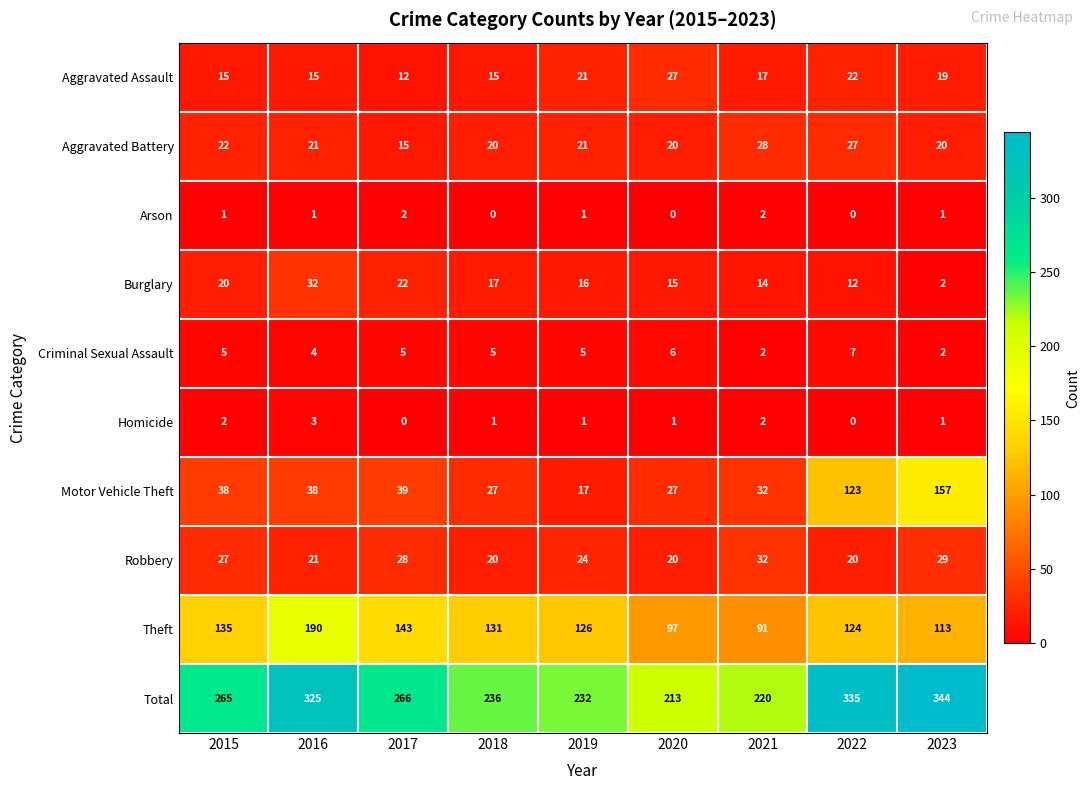

What is the approximate value of Burglary at 2020, to the nearest 10?

20